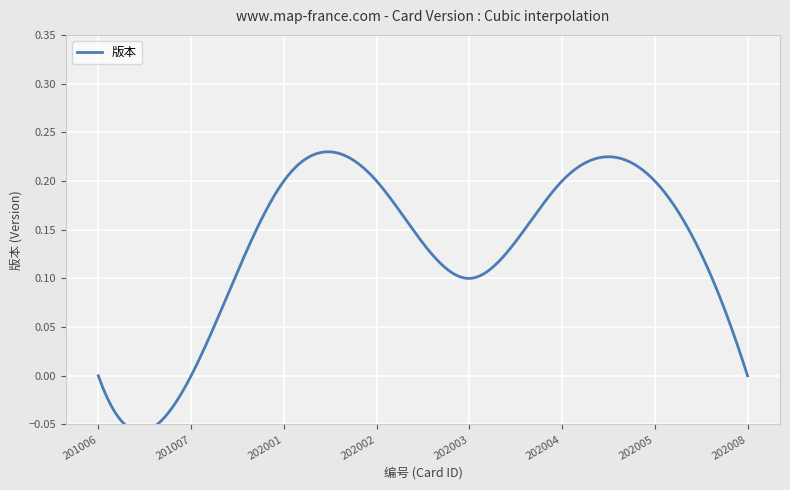

At which category does the chart reach its peak across all series?

202001